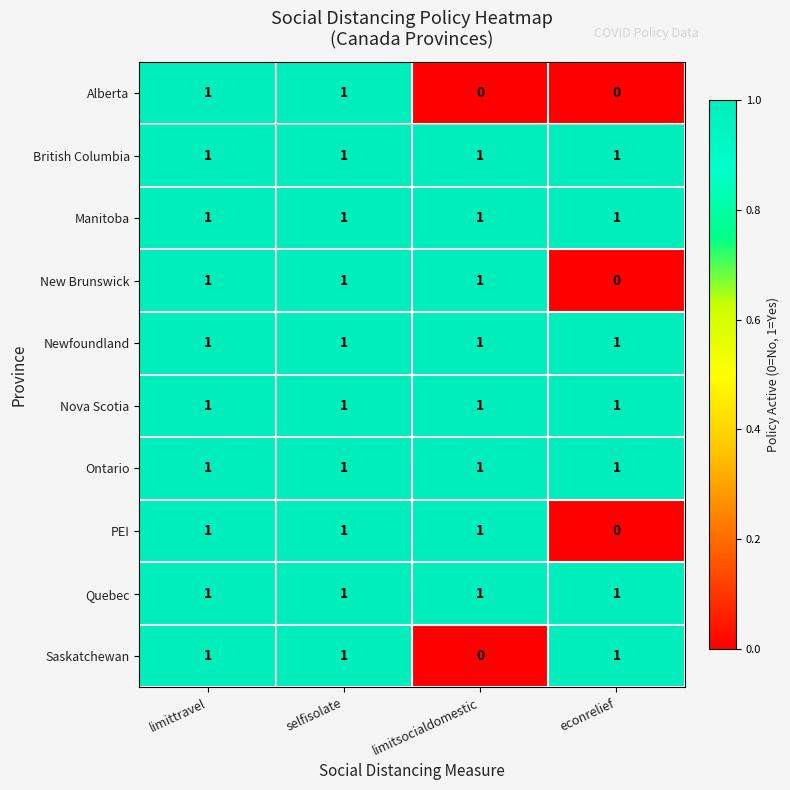

At which label does New Brunswick reach its minimum?

econrelief